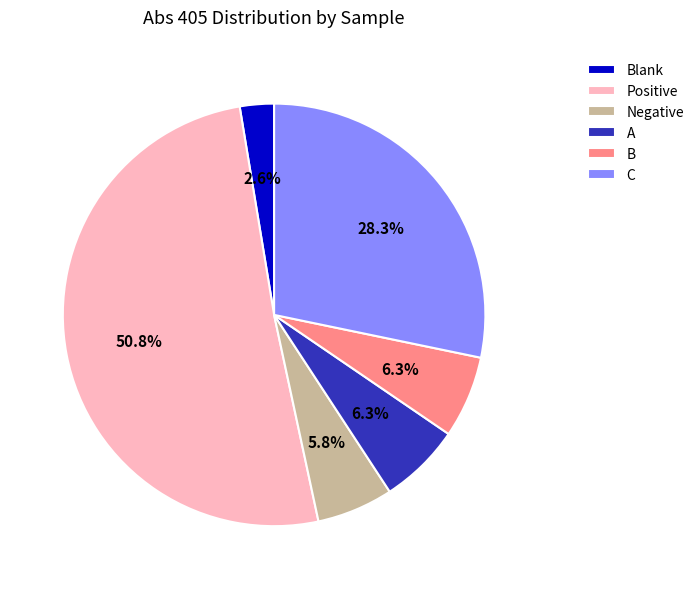

Is it true that Blank is 3% of the pie?

True